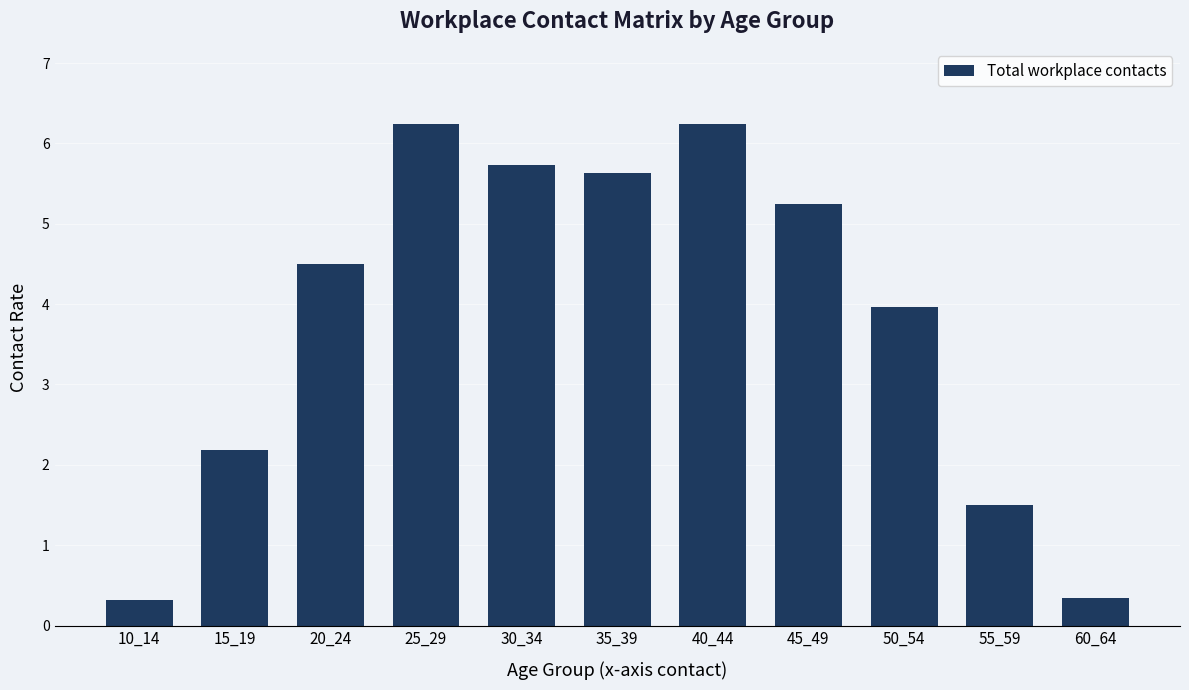

What is the approximate value at 15_19?

2.2